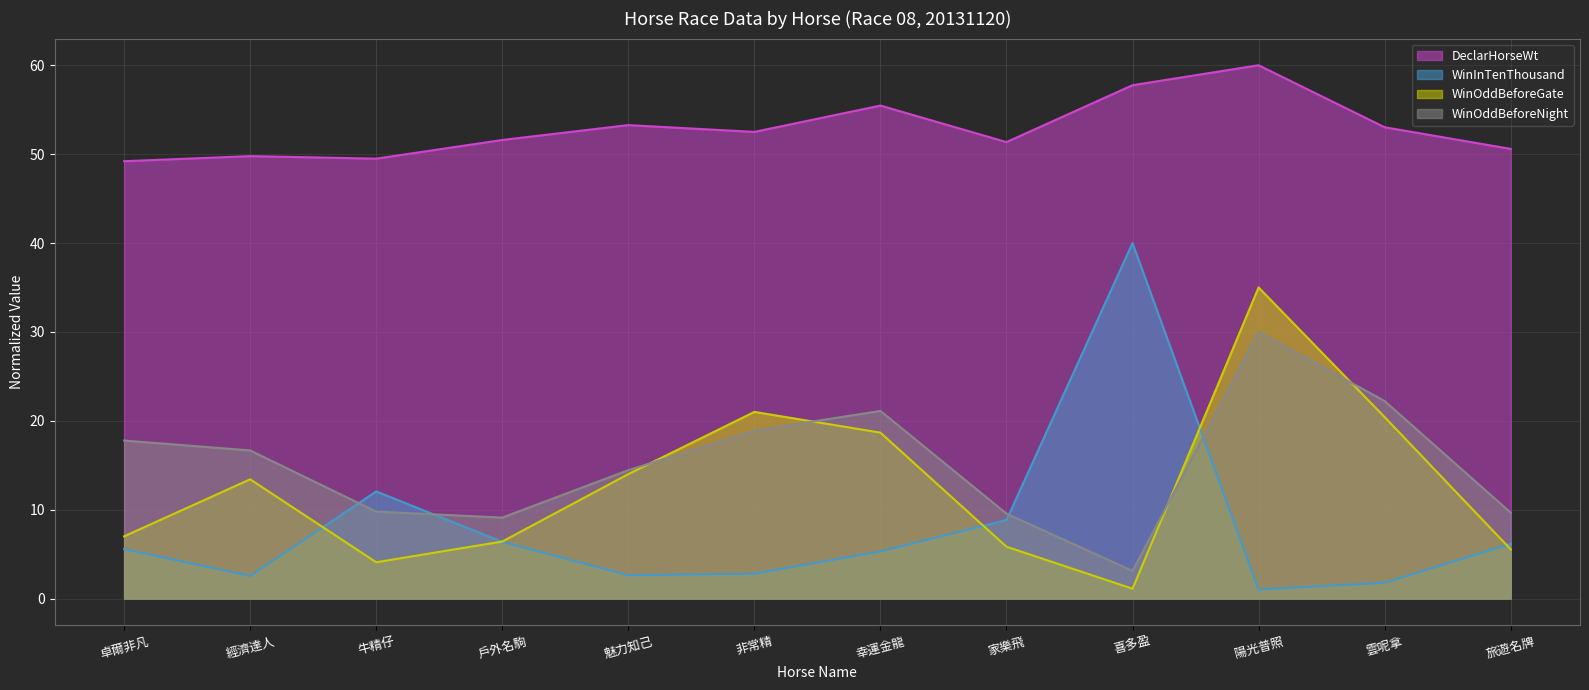

Is it true that WinInTenThousand equals 9.0 at 戶外名駒?

False